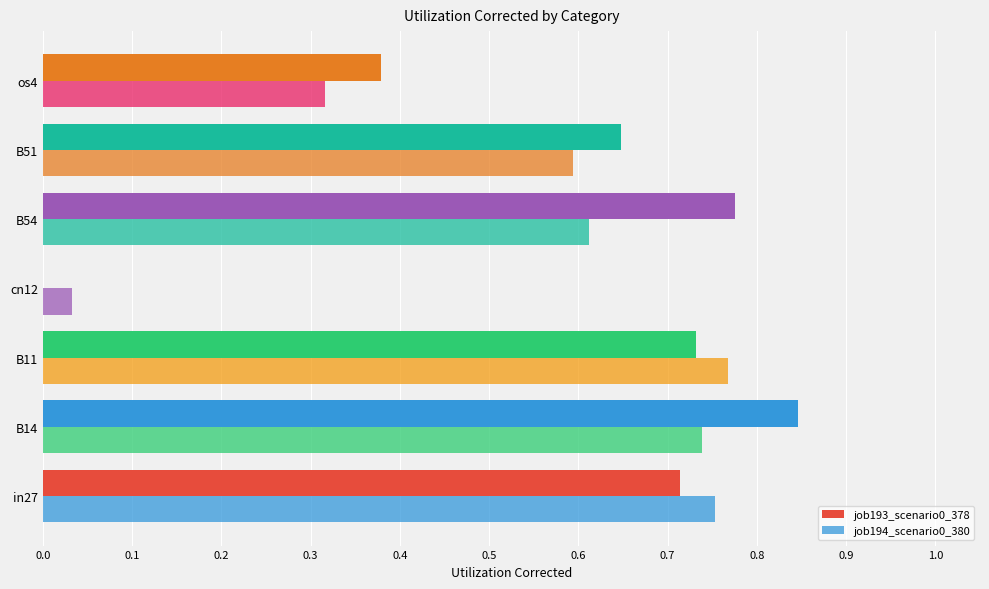

What is the maximum value for job194_scenario0_380?

0.8